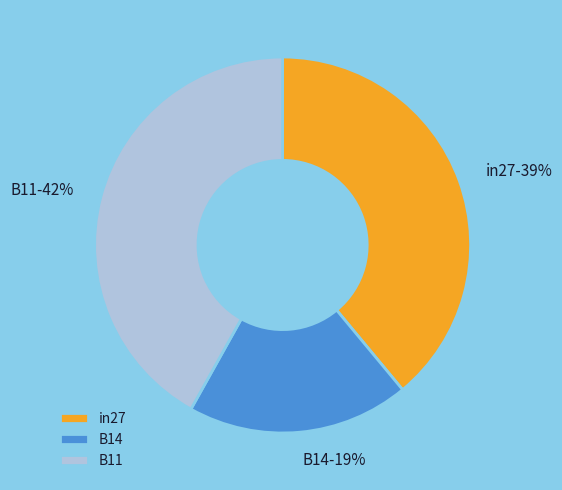

Which category has the smallest portion of the pie?

B14